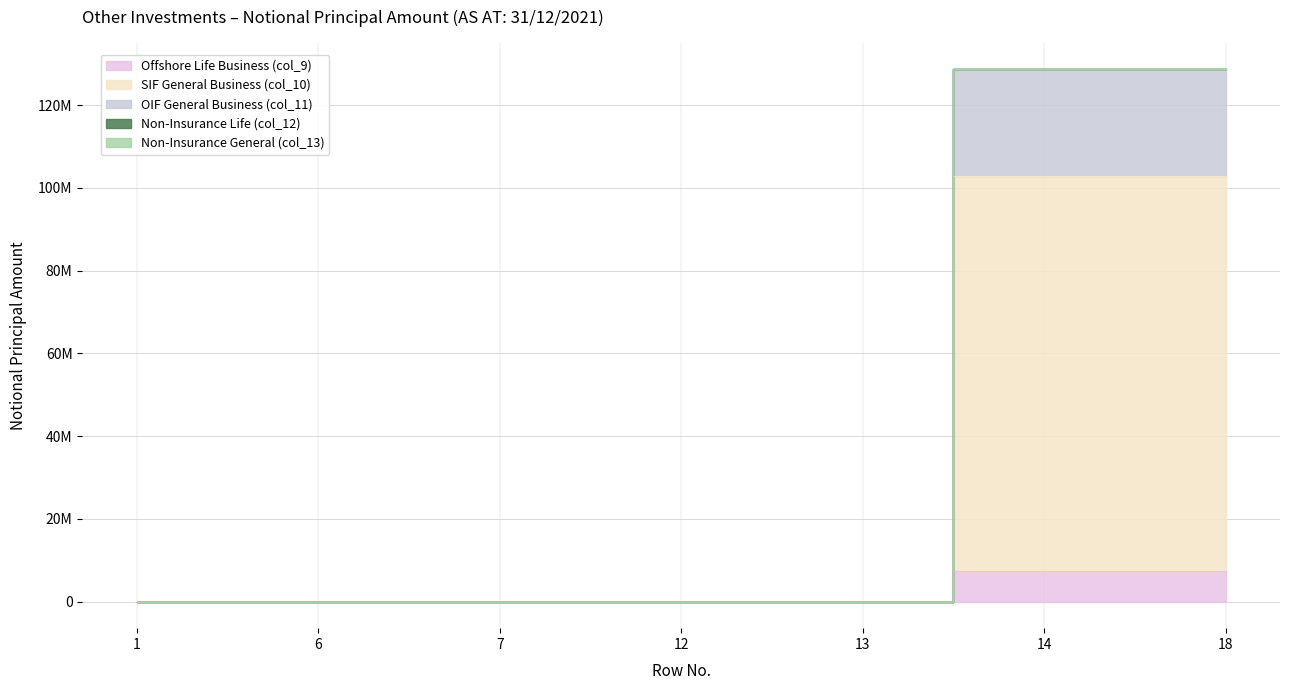

What is the maximum value for Forward FX (General Business OIF)?

25770067